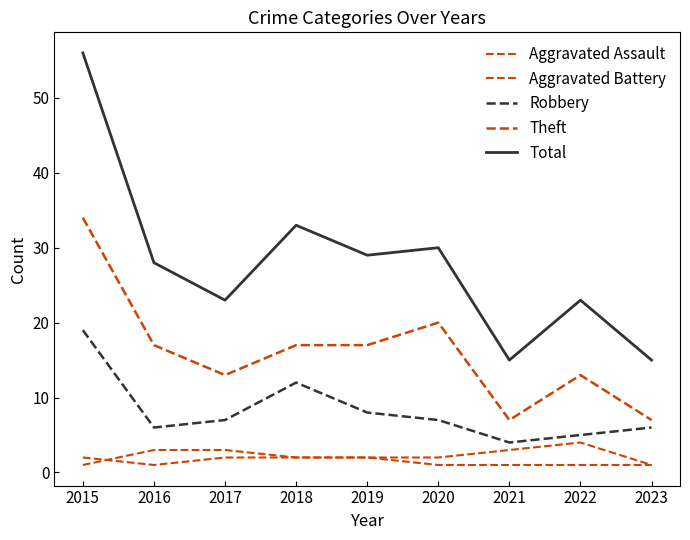

Reading left to right, extract all data points from this chart.

Aggravated Assault: 2015=2	2016=1	2017=2	2018=2	2019=2	2020=1	2021=1	2022=1	2023=1
Aggravated Battery: 2015=1	2016=3	2017=3	2018=2	2019=2	2020=2	2021=3	2022=4	2023=1
Robbery: 2015=19	2016=6	2017=7	2018=12	2019=8	2020=7	2021=4	2022=5	2023=6
Theft: 2015=34	2016=17	2017=13	2018=17	2019=17	2020=20	2021=7	2022=13	2023=7
Total: 2015=56	2016=28	2017=23	2018=33	2019=29	2020=30	2021=15	2022=23	2023=15